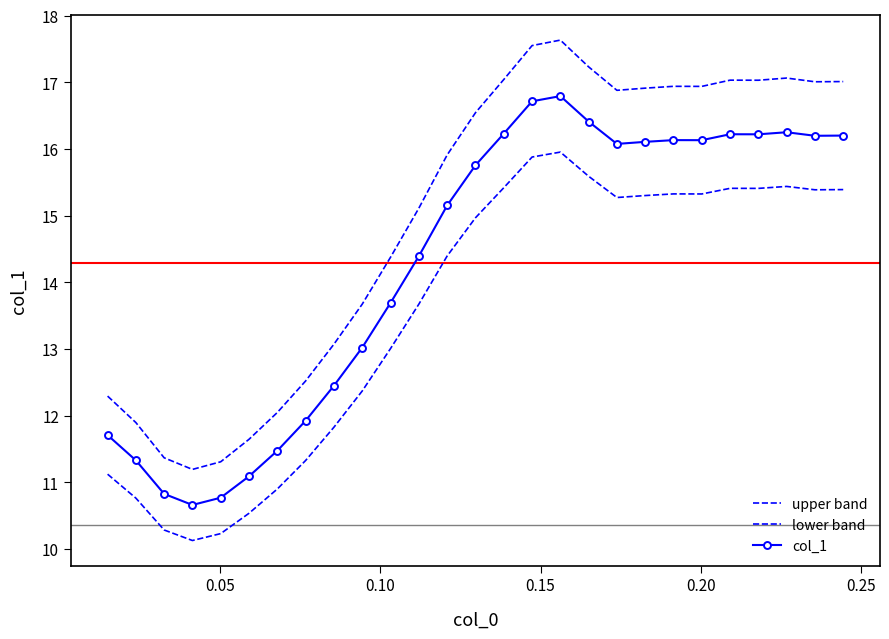

Rank the series by their average value, from highest to lowest.

upper band, col_1, lower band